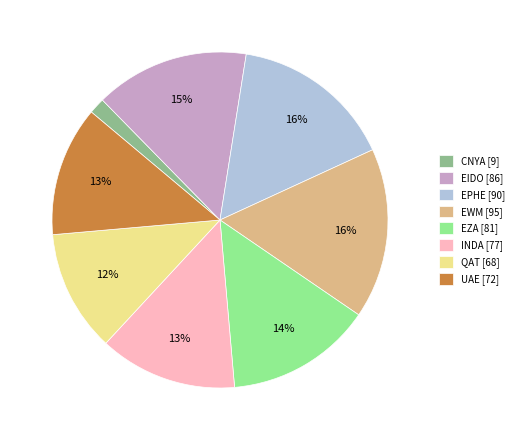

To the nearest percent, what is the average slice percentage?

12%